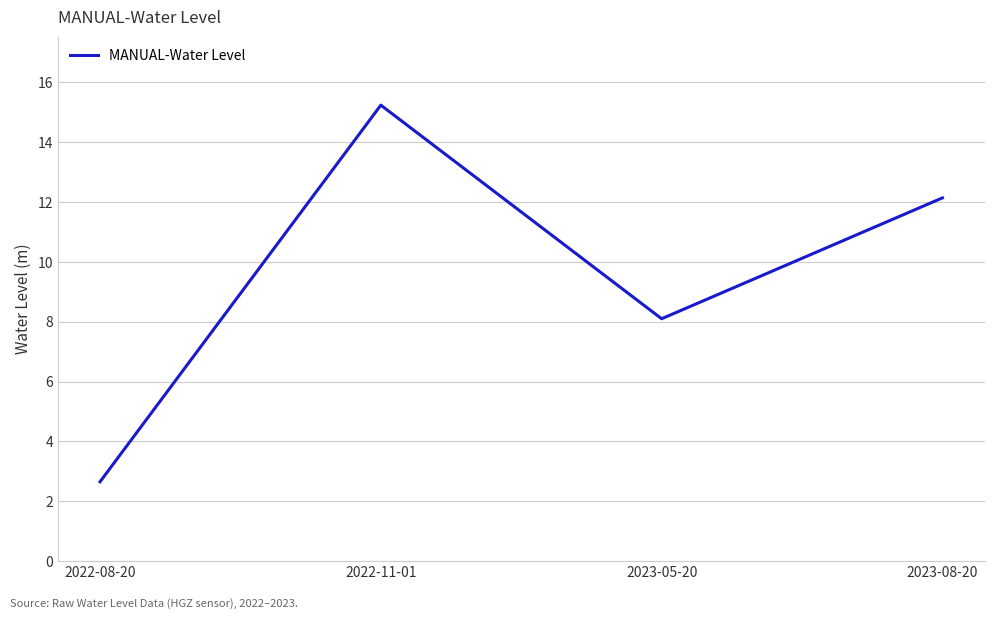

Reading right to left, transcribe all the data shown in this chart.

2023-08-20=12.1	2023-05-20=8.1	2022-11-01=15.2	2022-08-20=2.7